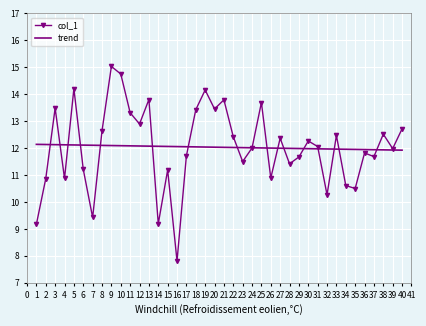

At which category does the chart reach its minimum across all series?

16